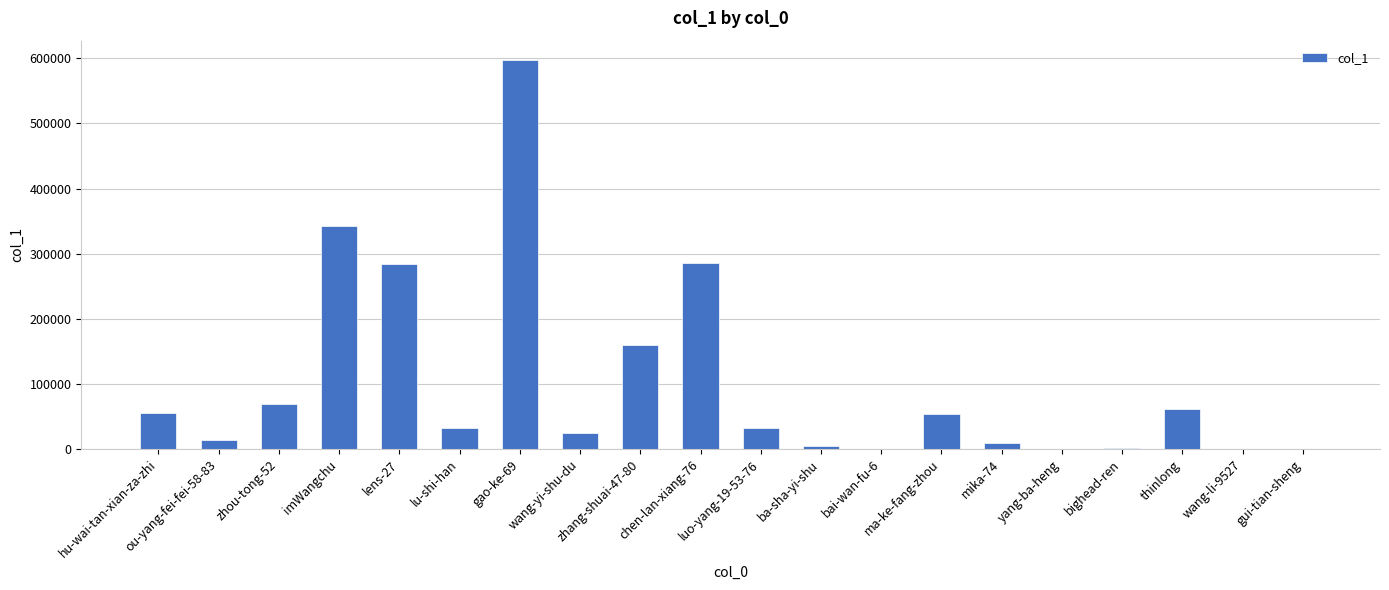

At which category does the chart reach its peak across all series?

gao-ke-69